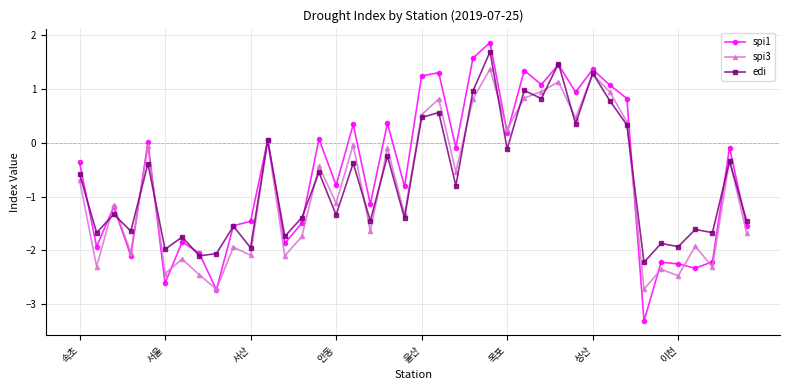

True or false: spi3 has more than 0 points higher than both neighbors.

True